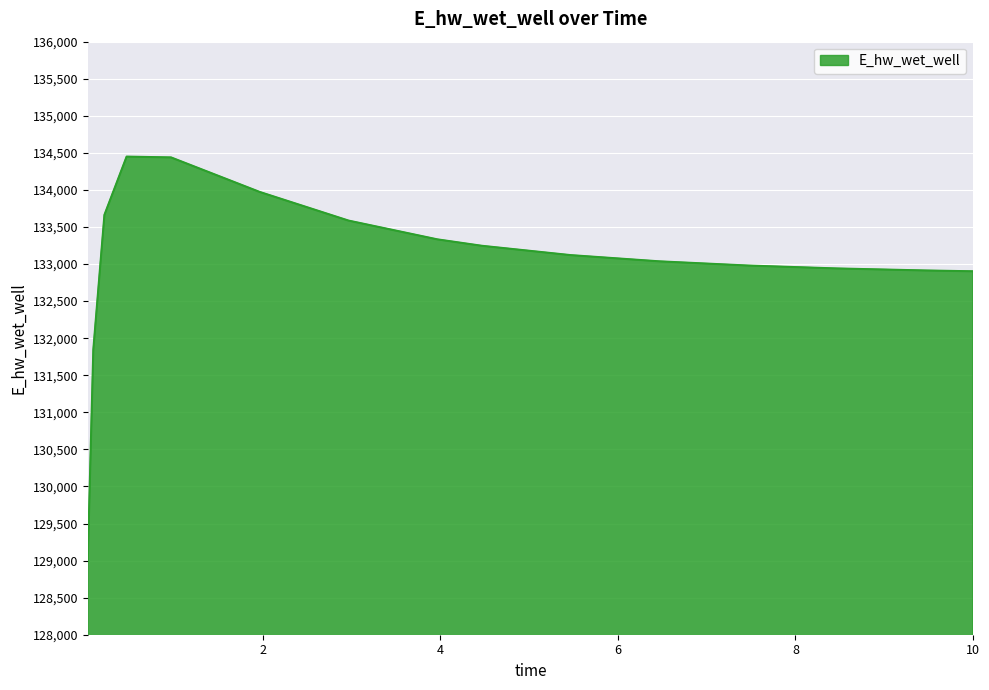

What is the minimum value shown in the chart?

129003.7